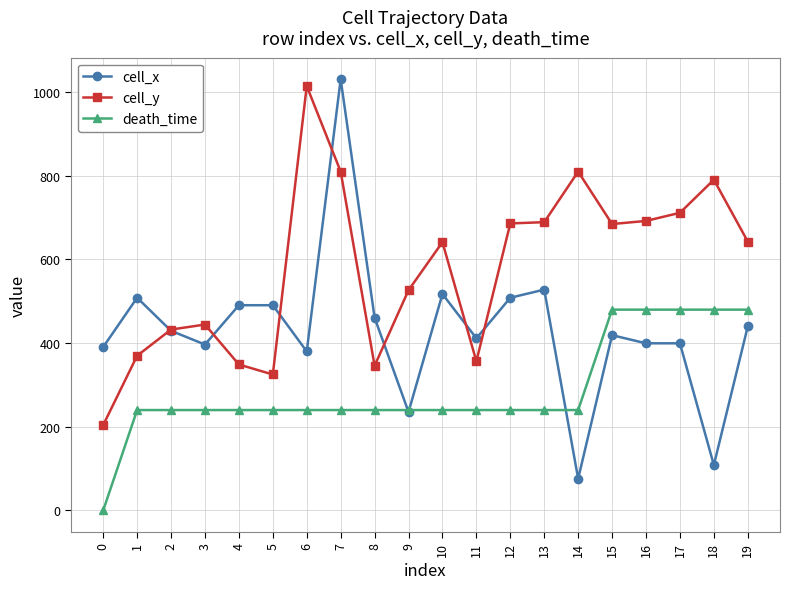

How many lines are shown in the chart?

3